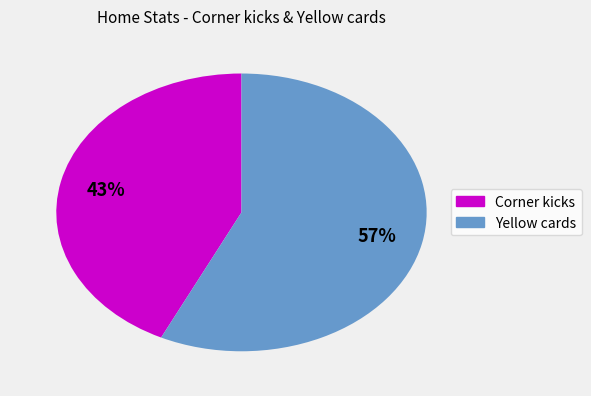

How many slices are in this pie chart?

2